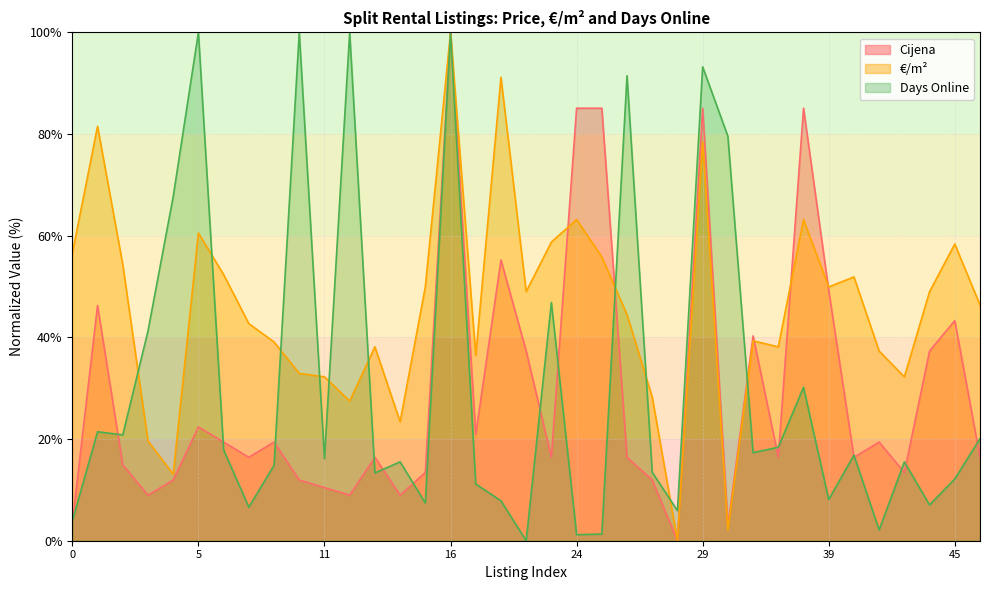

What is the difference between the maximum and minimum values in the Days Online series?

100.0